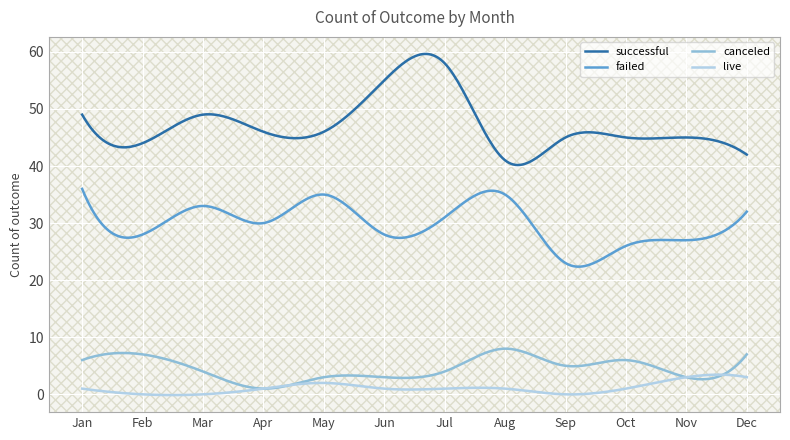

How many lines are shown in the chart?

4